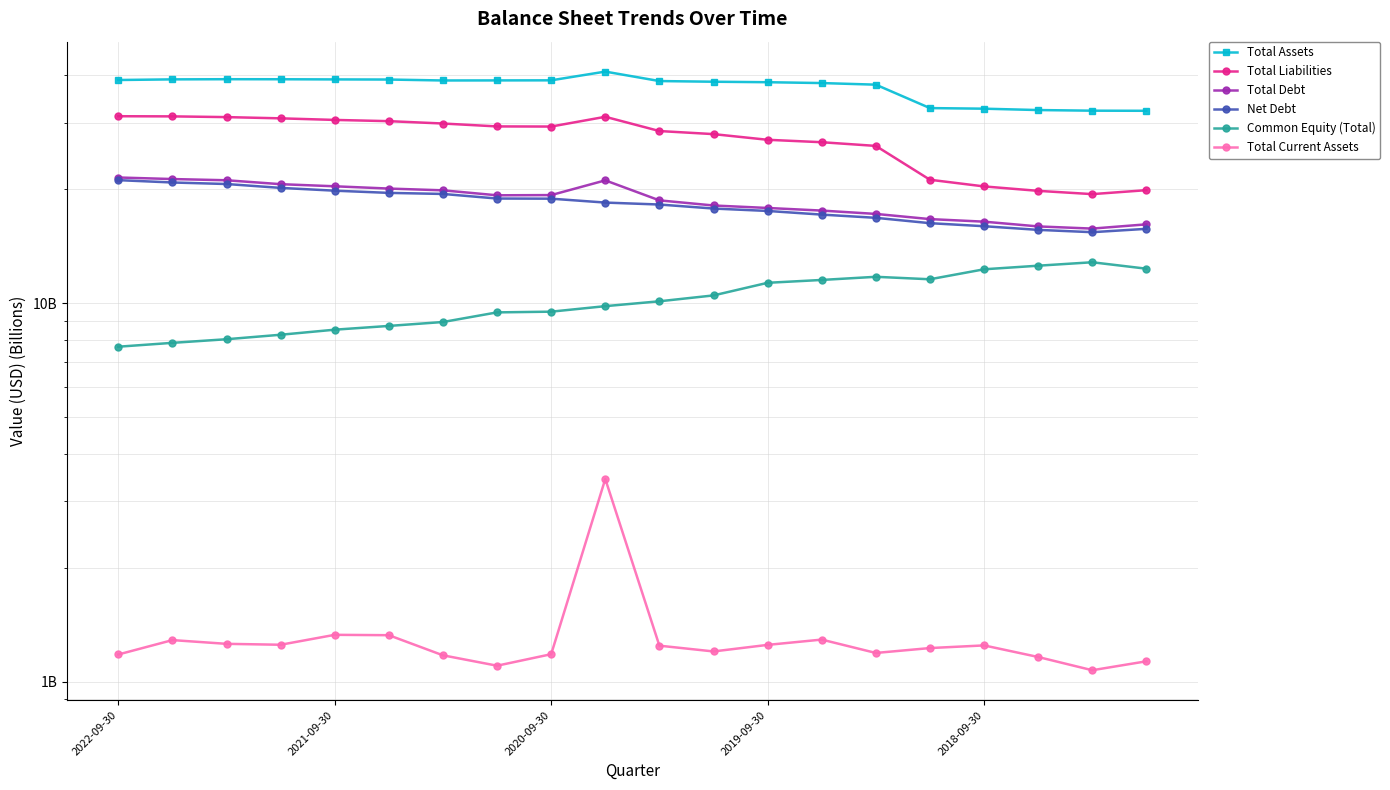

What is the average value of the Total Debt series?

18.7